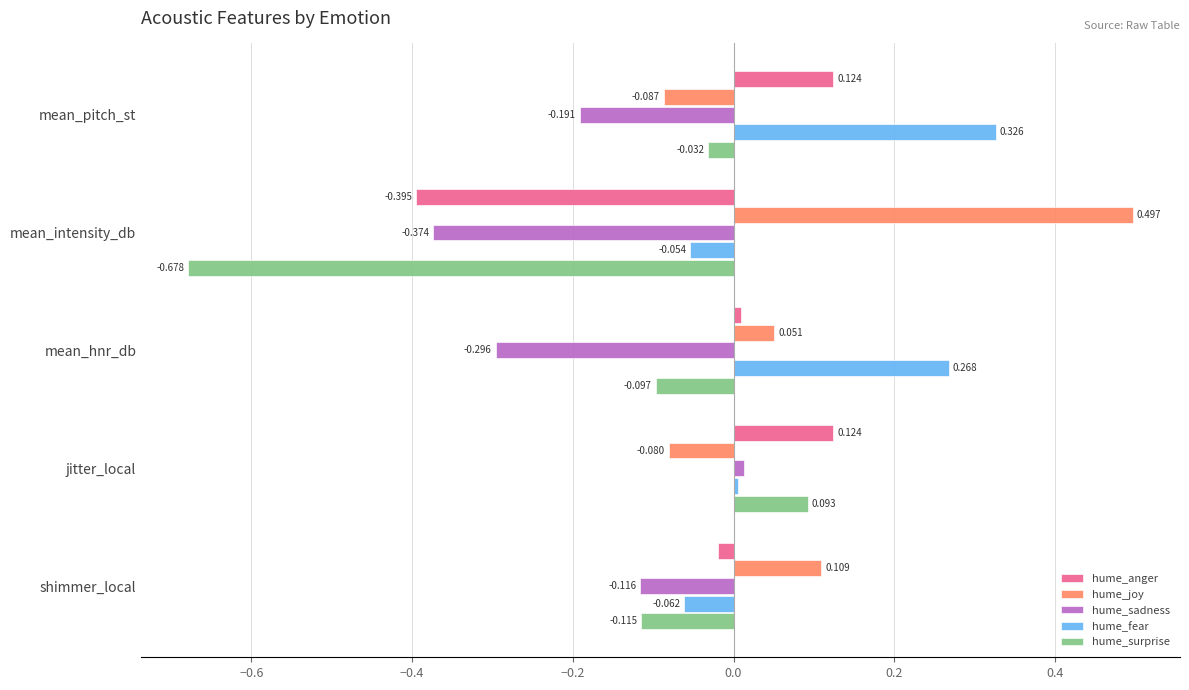

What is the sum of all hume_sadness values?

-1.0